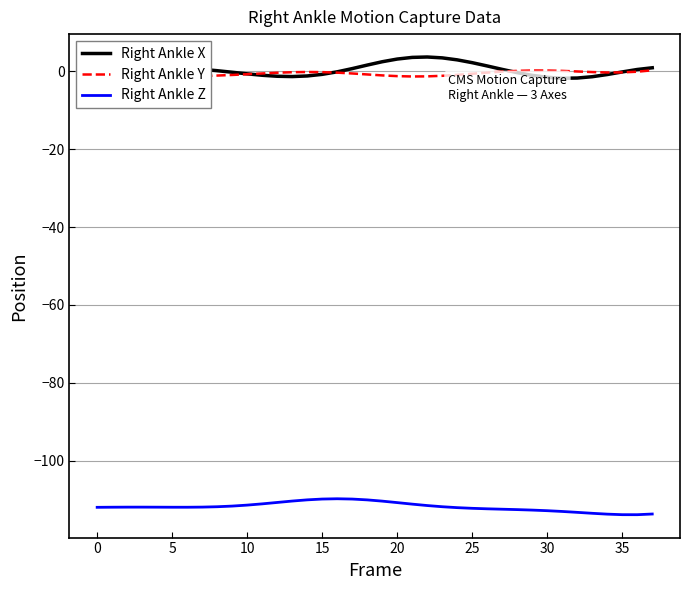

Rank the series by their maximum value, from lowest to highest.

Right Ankle Z, Right Ankle Y, Right Ankle X